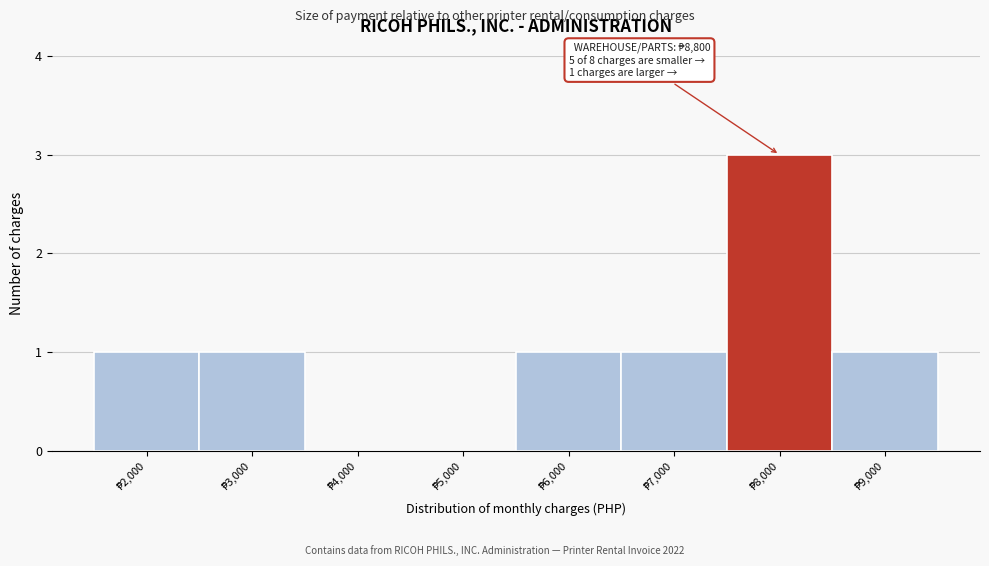

What is the greatest value displayed?

3